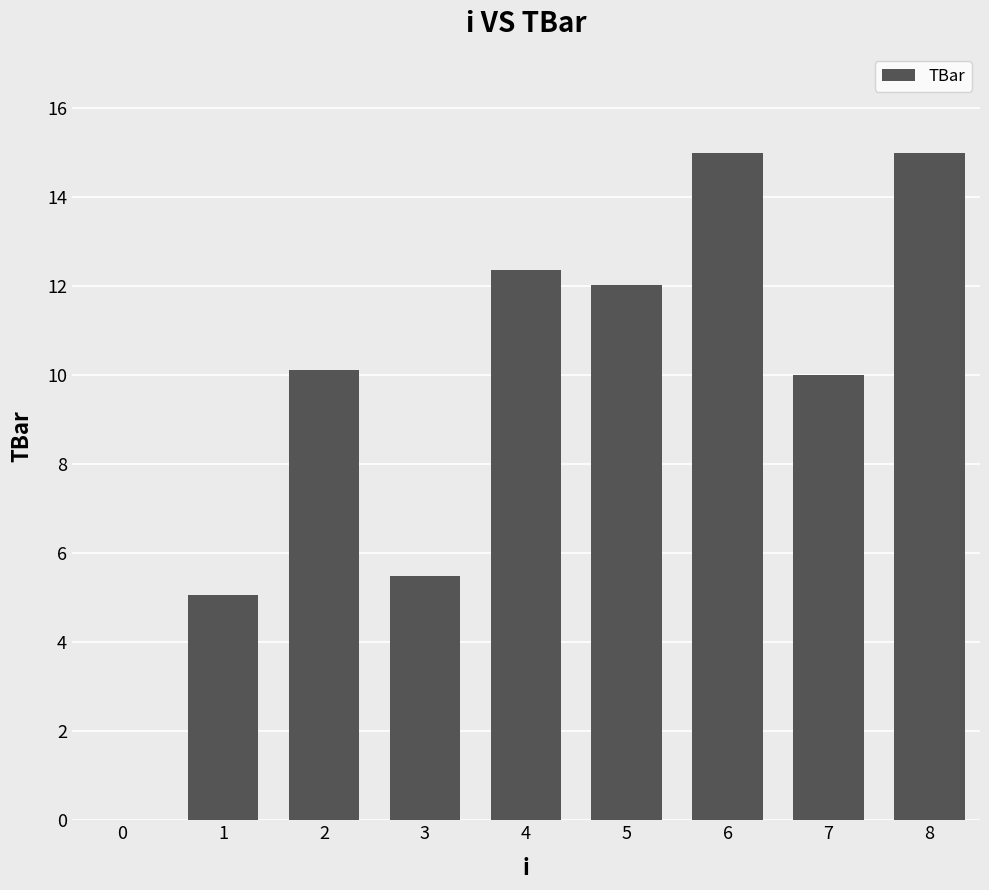

Which has a higher value, 3 or 5?

5